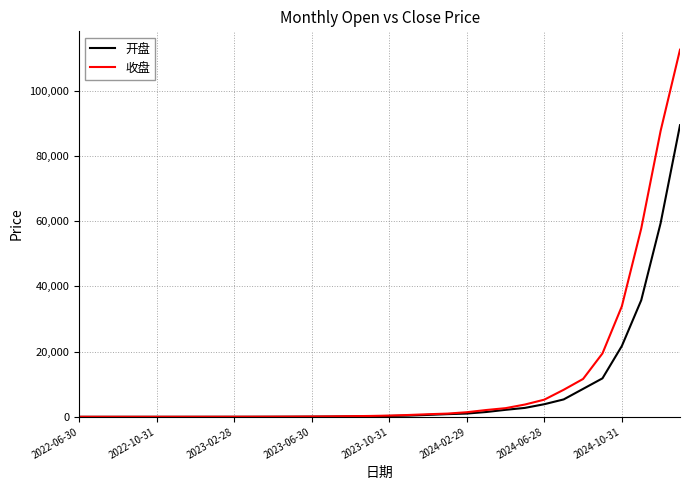

List the series in order of their peak value, lowest first.

开盘, 收盘